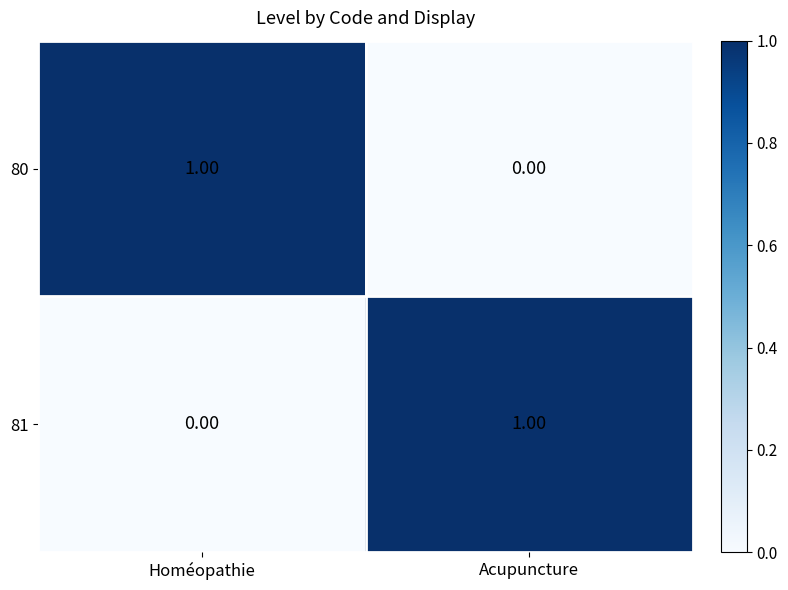

Is the value of 81 at Acupuncture greater than the value of 80 at Acupuncture?

Yes